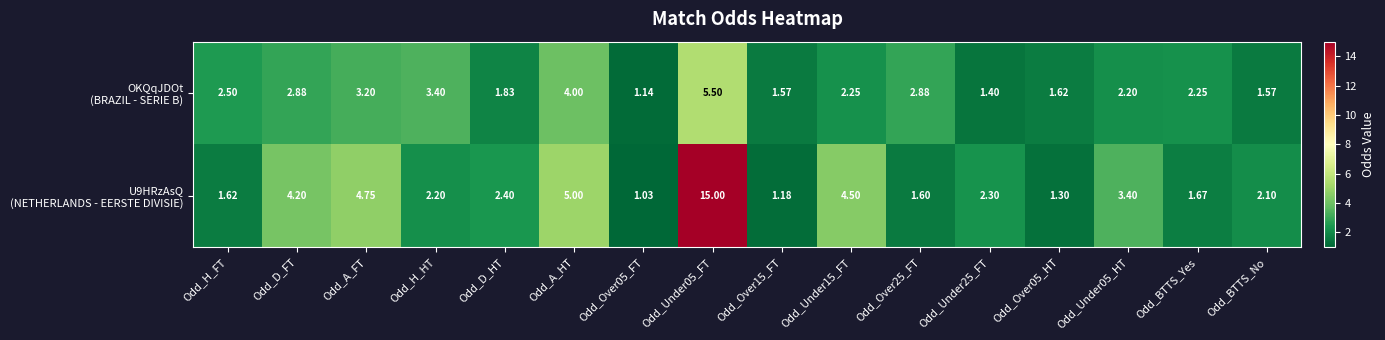

Which series changed the most between Odd_H_FT and Odd_BTTS_Yes?

OKQqJDOt (BRAZIL - SERIE B)